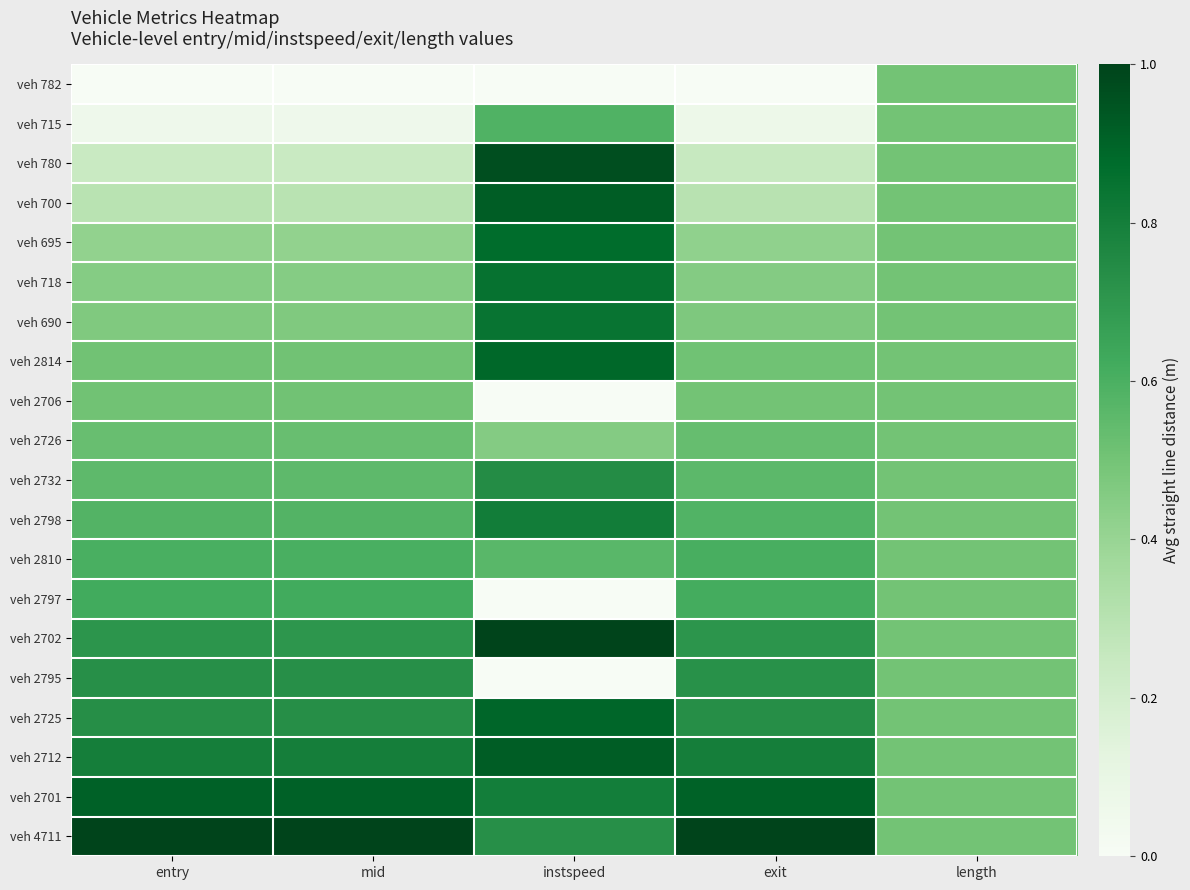

Which series has the largest range (max minus min)?

veh 2795